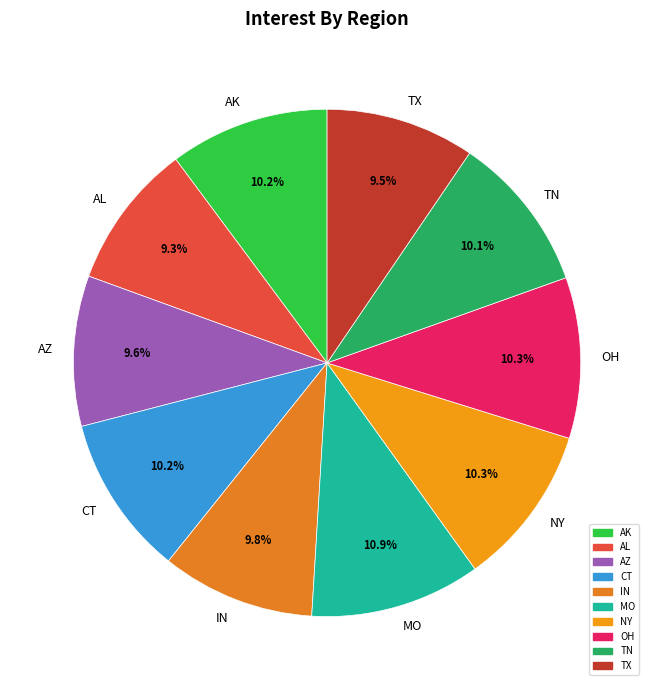

Approximately how many times larger is the value at AZ compared to TN?

1.0